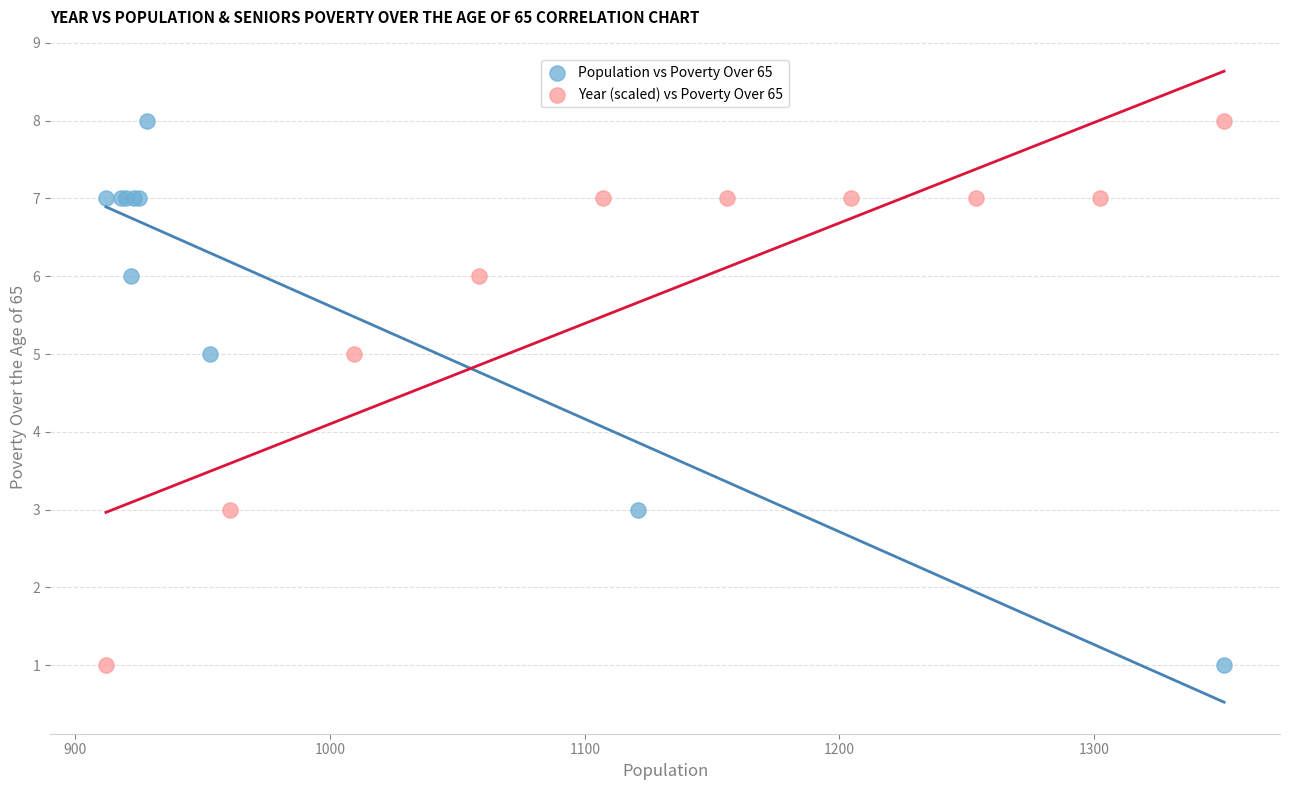

What are all the series names shown in the legend?

Population vs Poverty Over 65, Year (scaled) vs Poverty Over 65